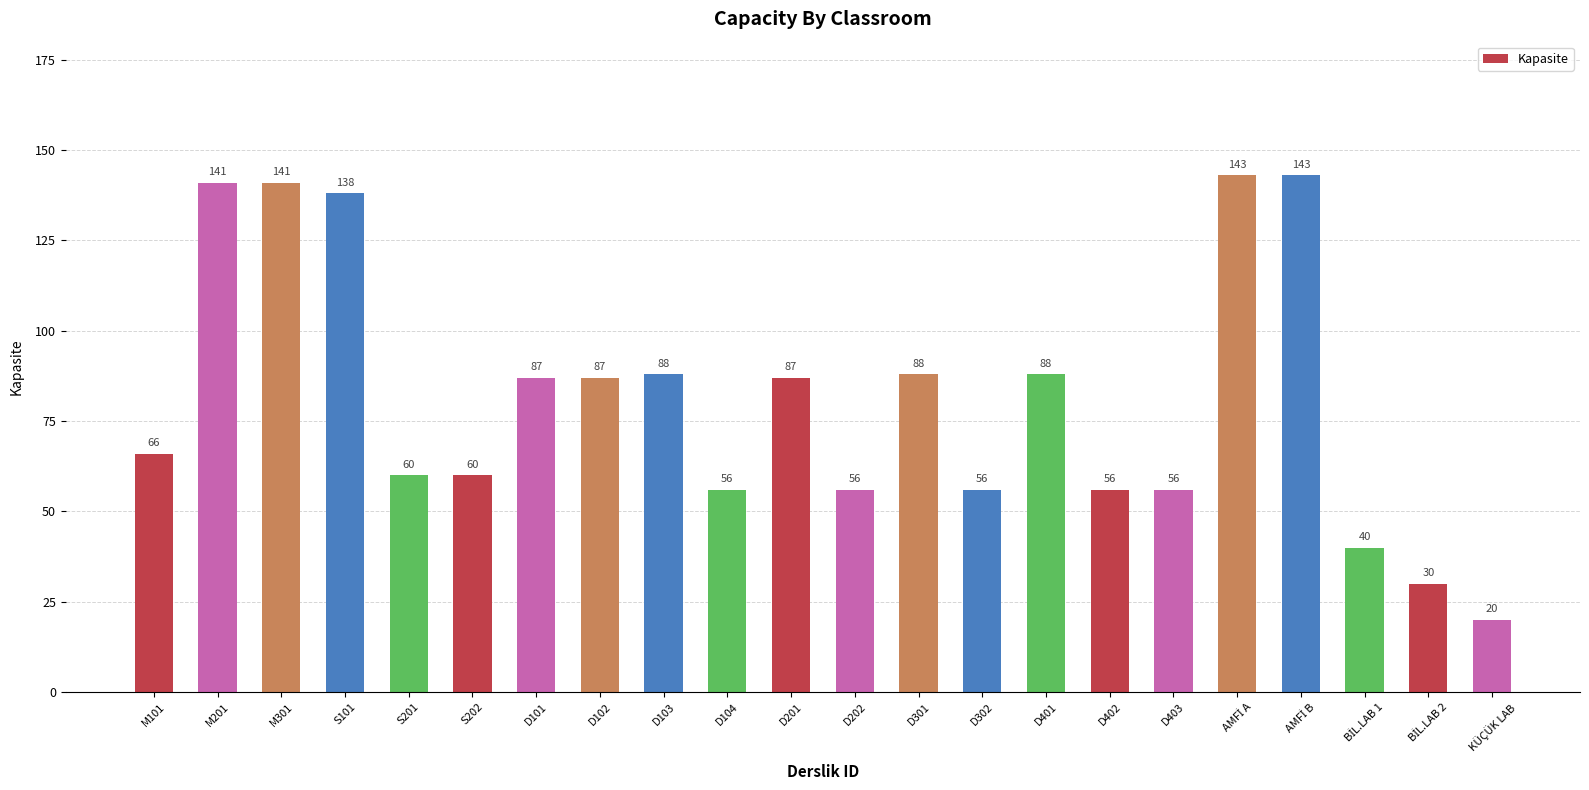

What is the change in value from D102 to D402?

-31